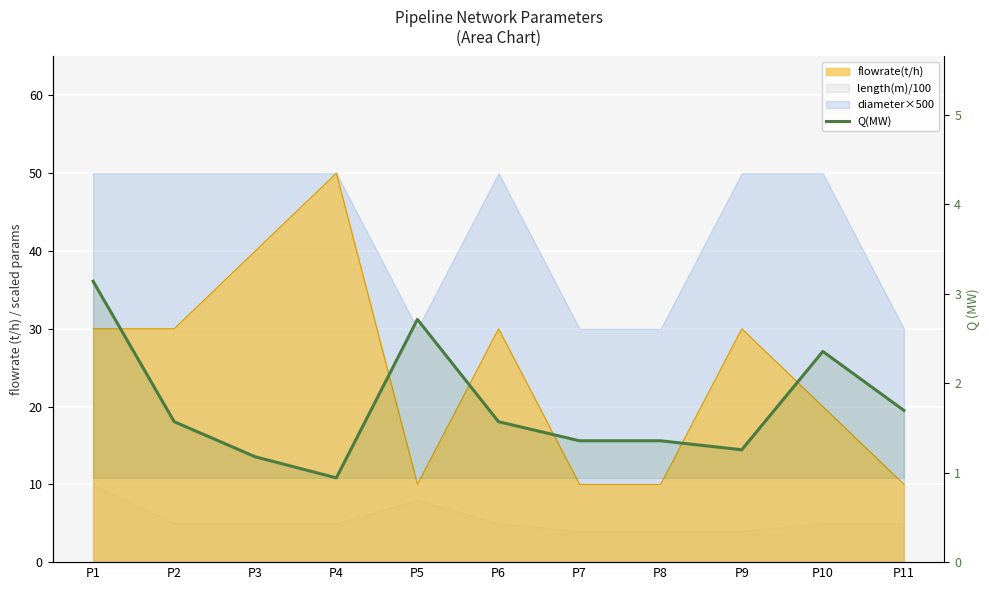

List the labels in order of value, largest first.

P1, P5, P10, P11, P2, P6, P7, P8, P9, P3, P4